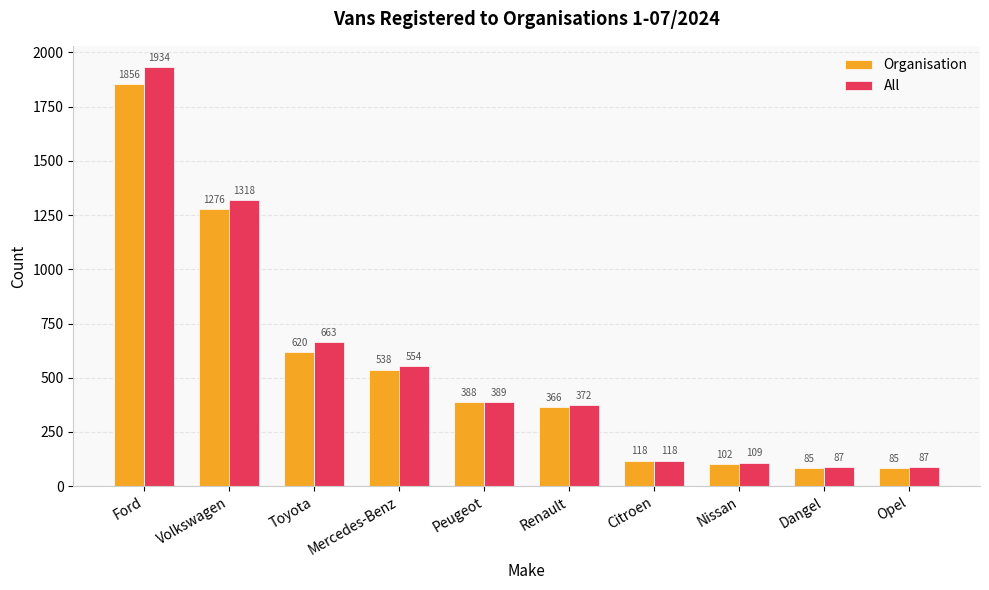

Which category has the highest value in the All series?

Ford